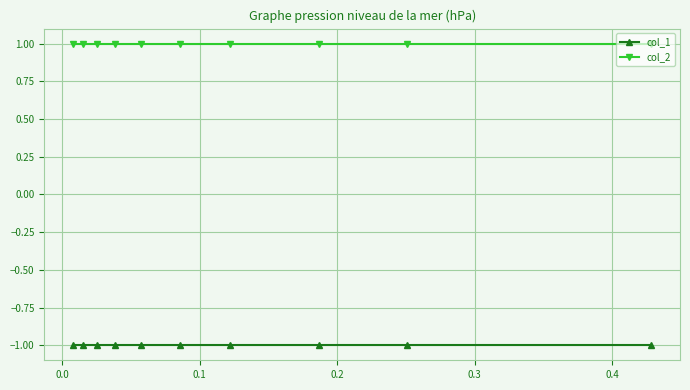

What is the value of the col_1 point at the 8th from the left?

-1